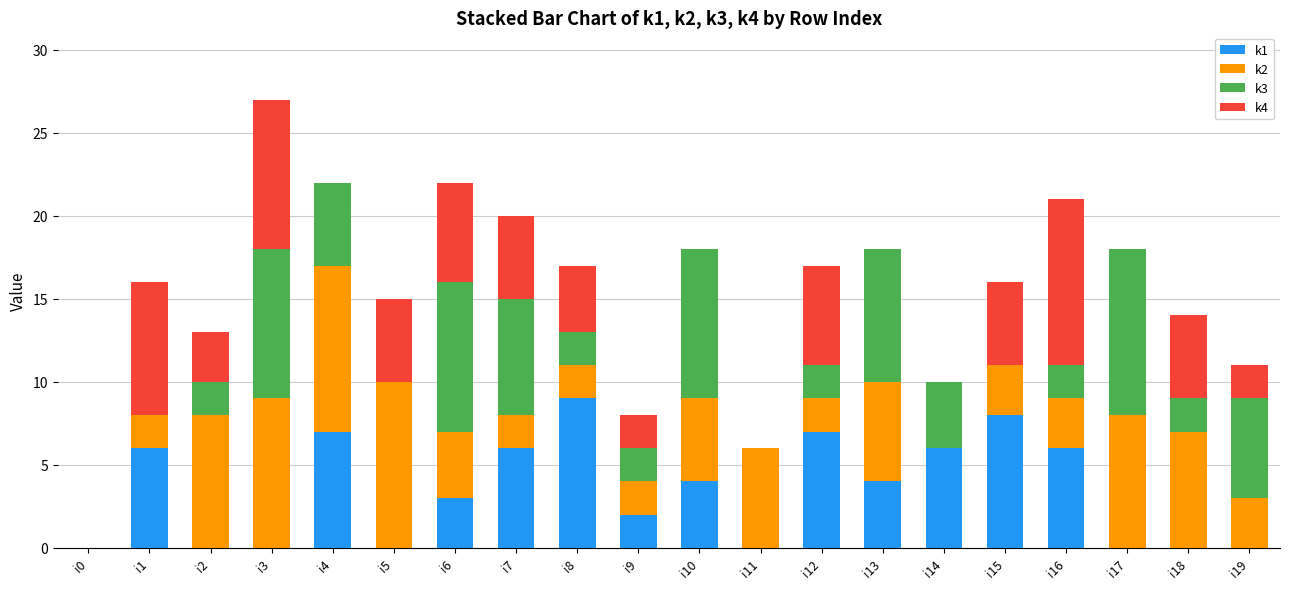

Which category has the highest value in the k1 series?

i8